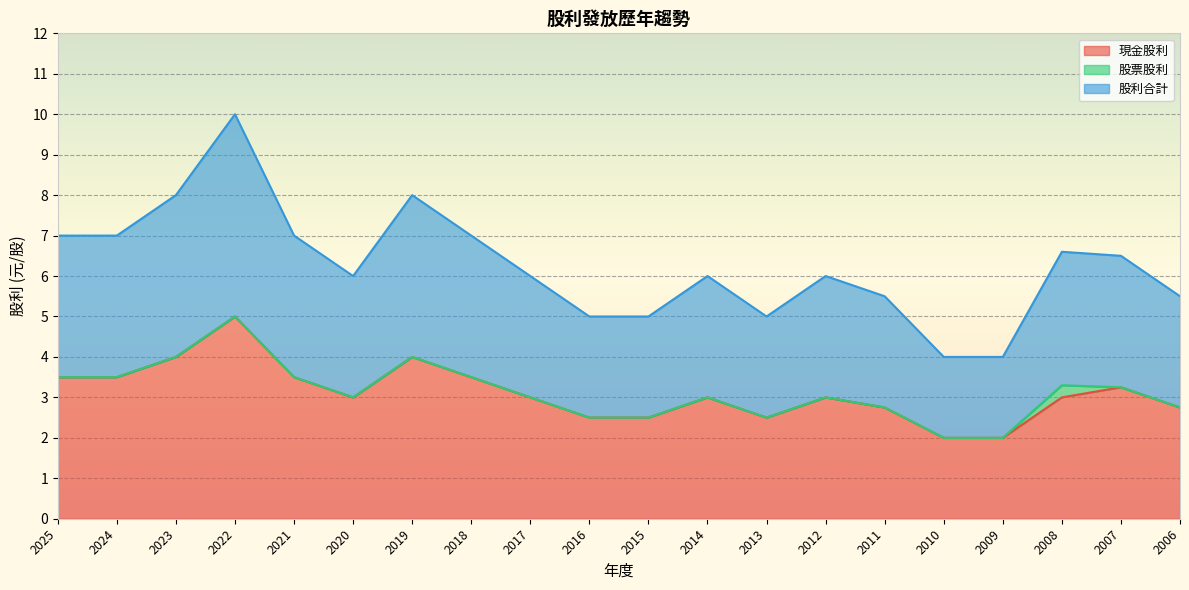

Where is the first local maximum for 現金股利?

2022